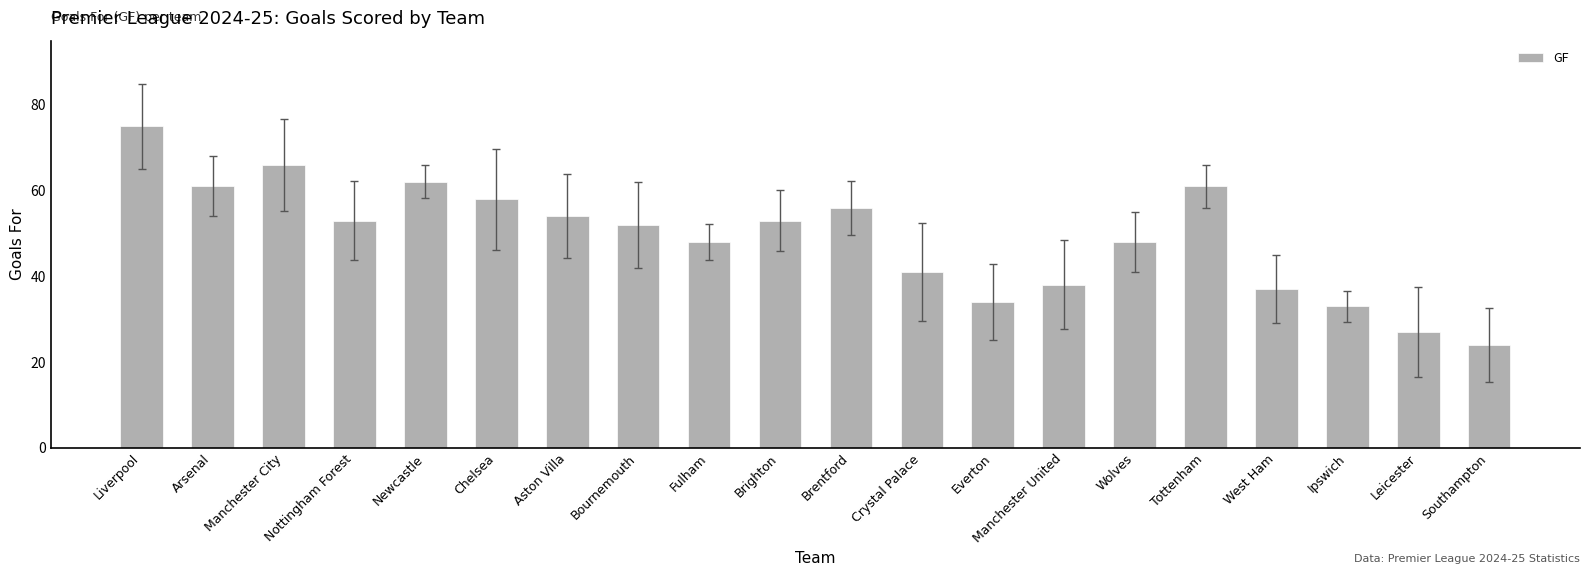

Which category has the highest value across all series?

Liverpool